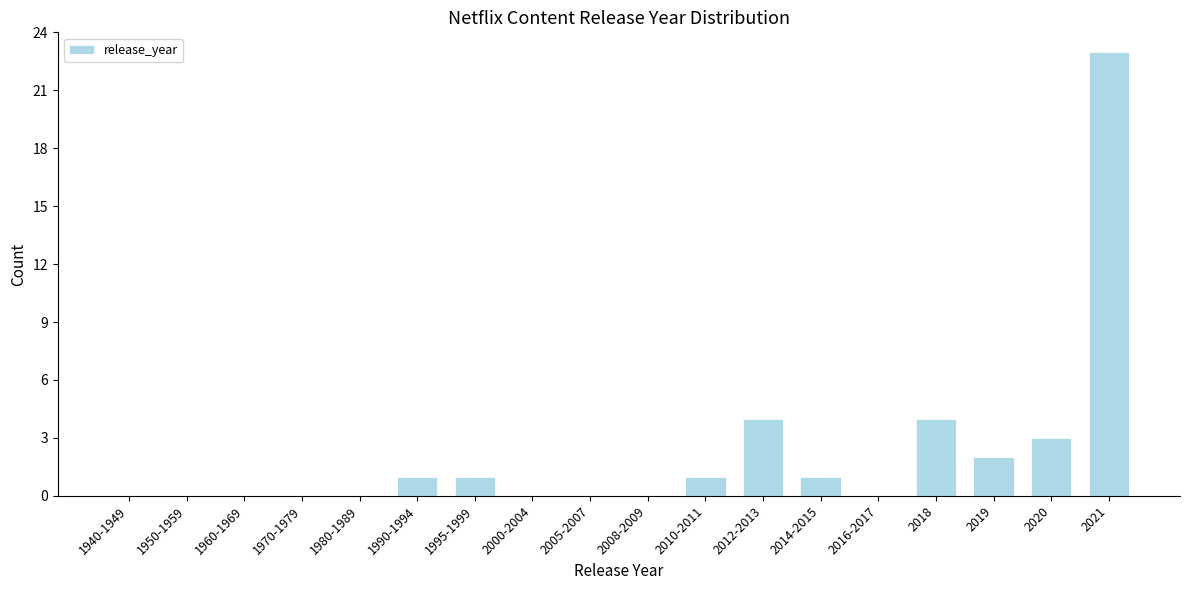

Reading left to right, transcribe all the data shown in this chart.

1940-1949=0	1950-1959=0	1960-1969=0	1970-1979=0	1980-1989=0	1990-1994=1	1995-1999=1	2000-2004=0	2005-2007=0	2008-2009=0	2010-2011=1	2012-2013=4	2014-2015=1	2016-2017=0	2018=4	2019=2	2020=3	2021=23